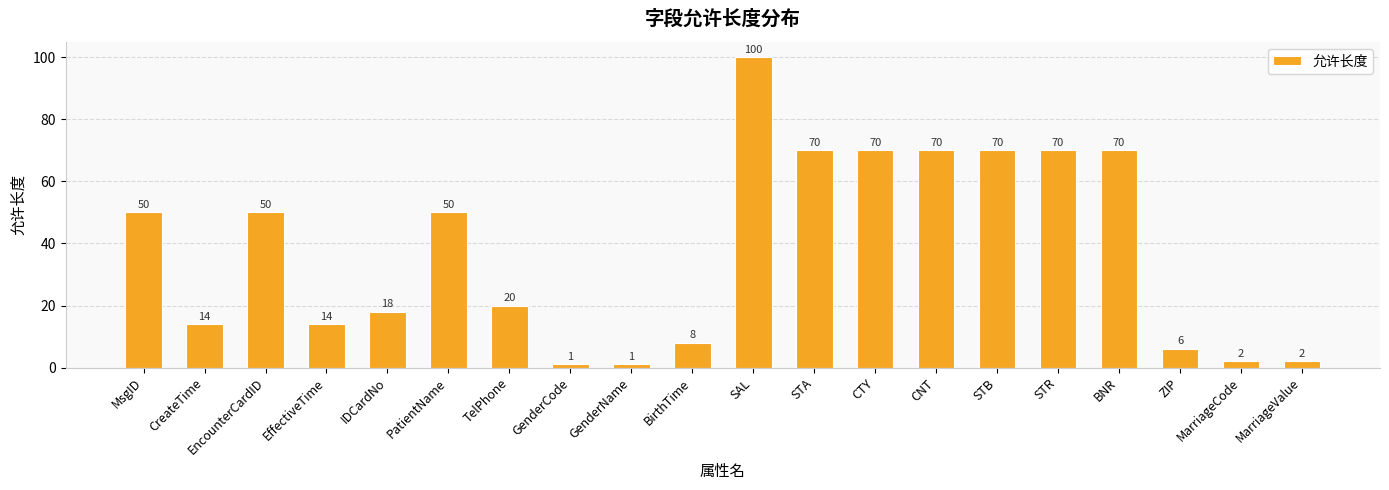

What is the value of the 4th bar from the left?

14